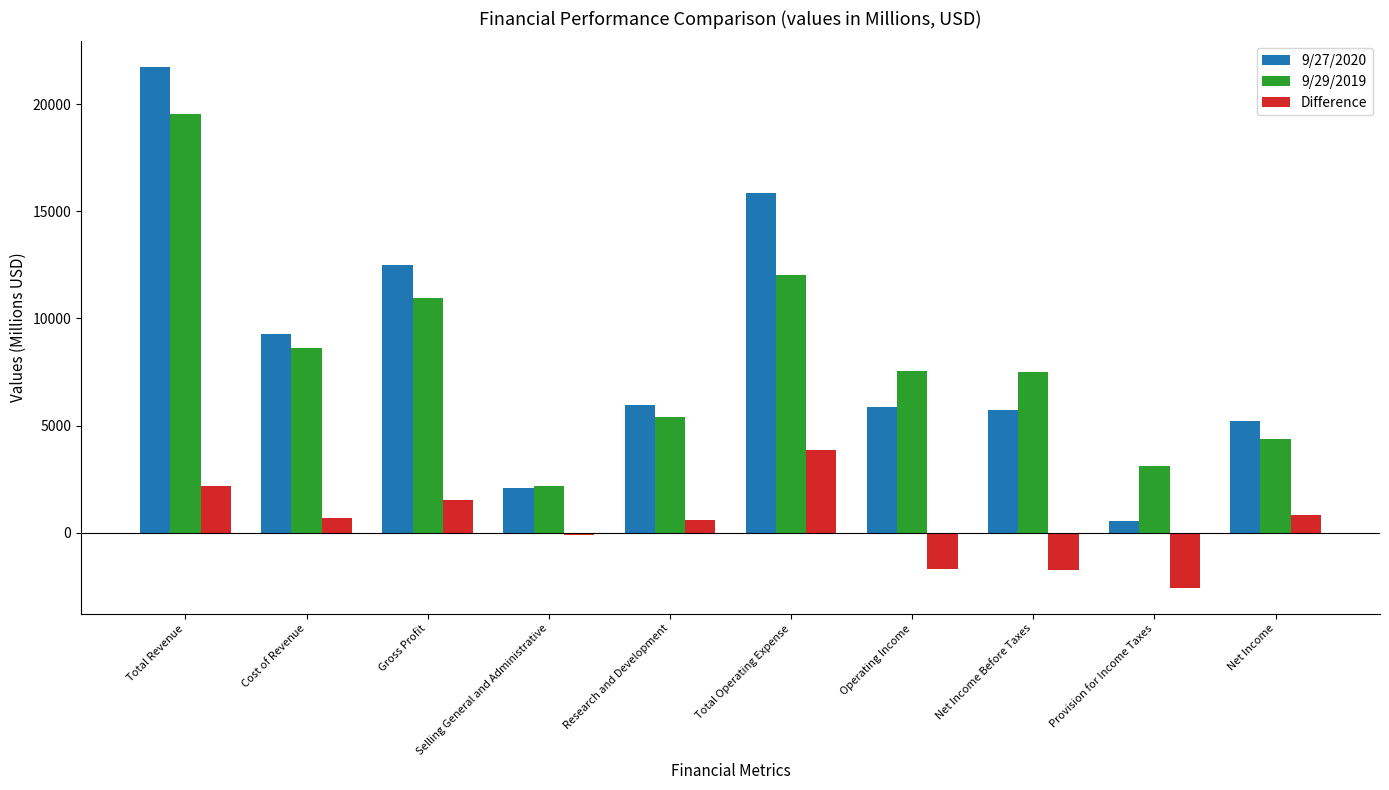

How many values in the 9/29/2019 series are below 7532?

5